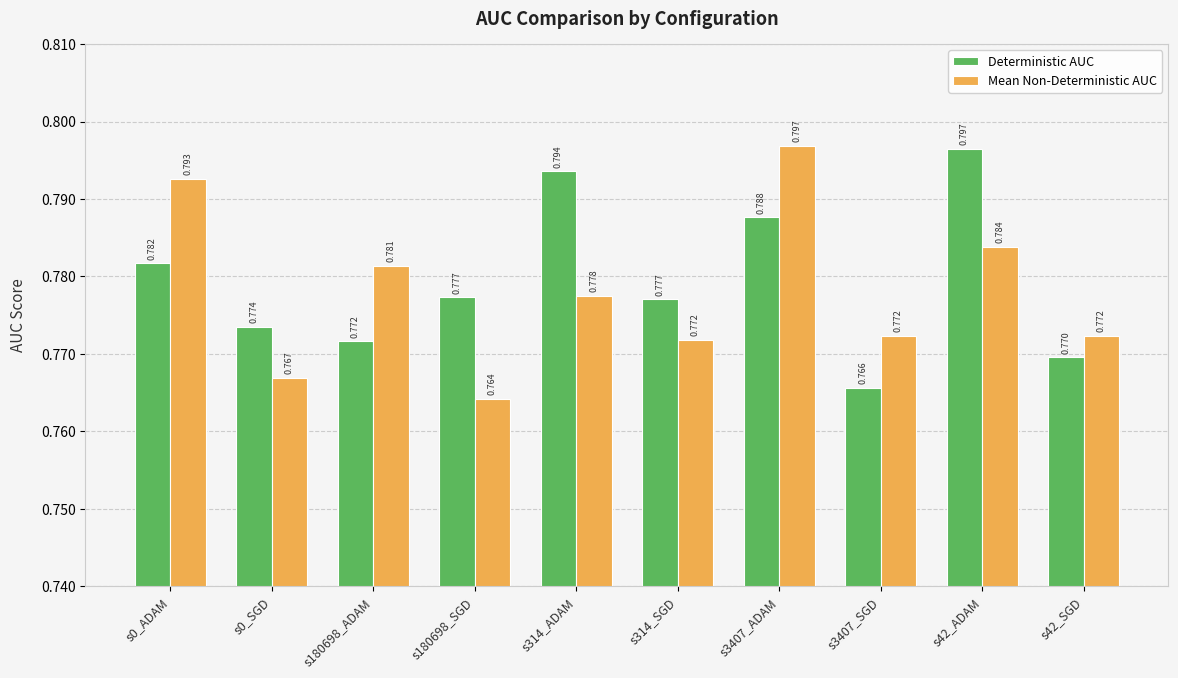

Which series has the widest spread of values?

Mean Non-Deterministic AUC